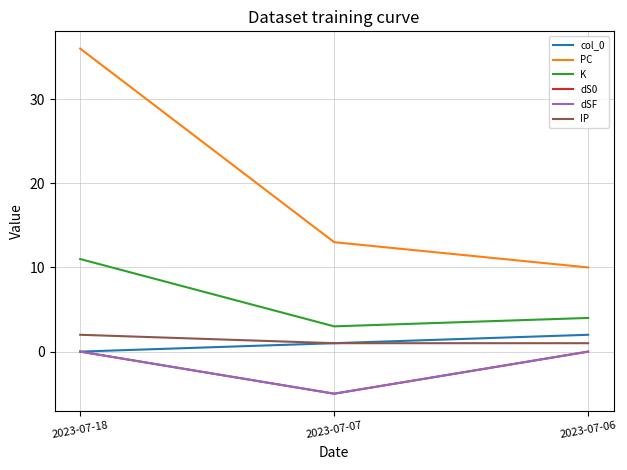

What value does the dS0 series have at 2023-07-07?

-5